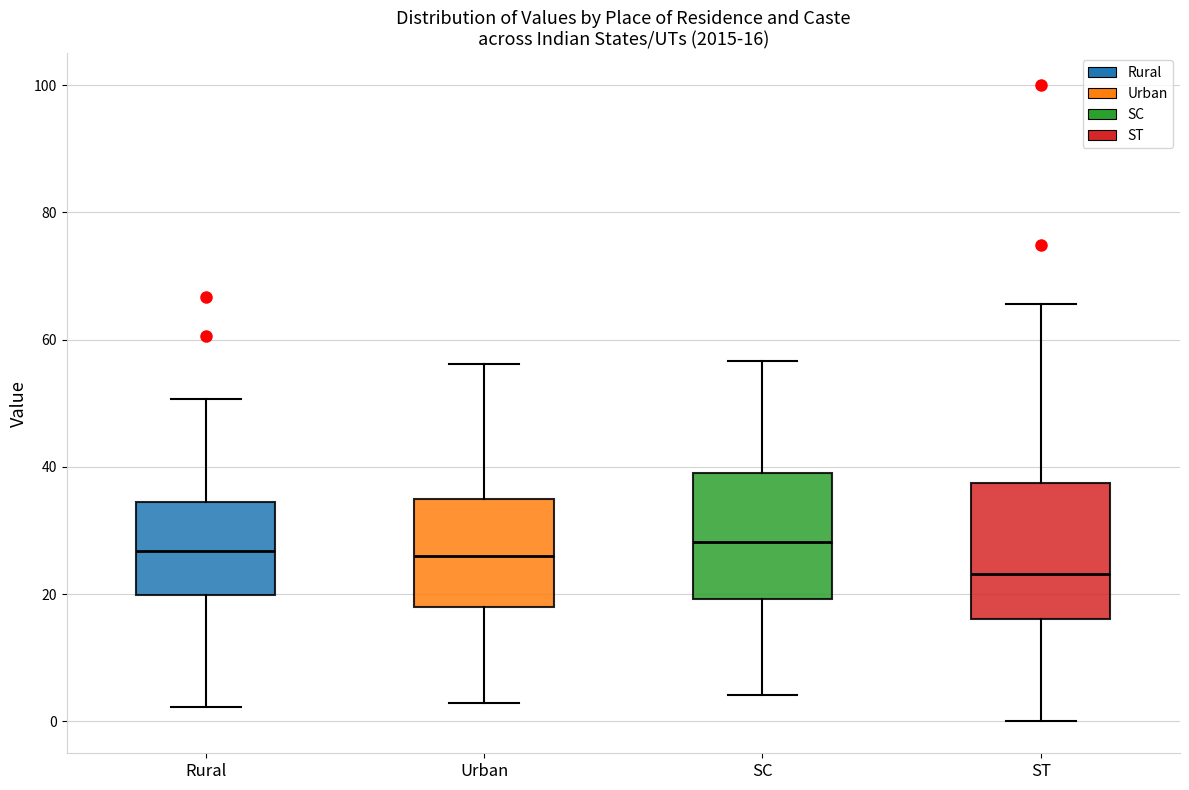

Which box's median line is the lowest?

ST